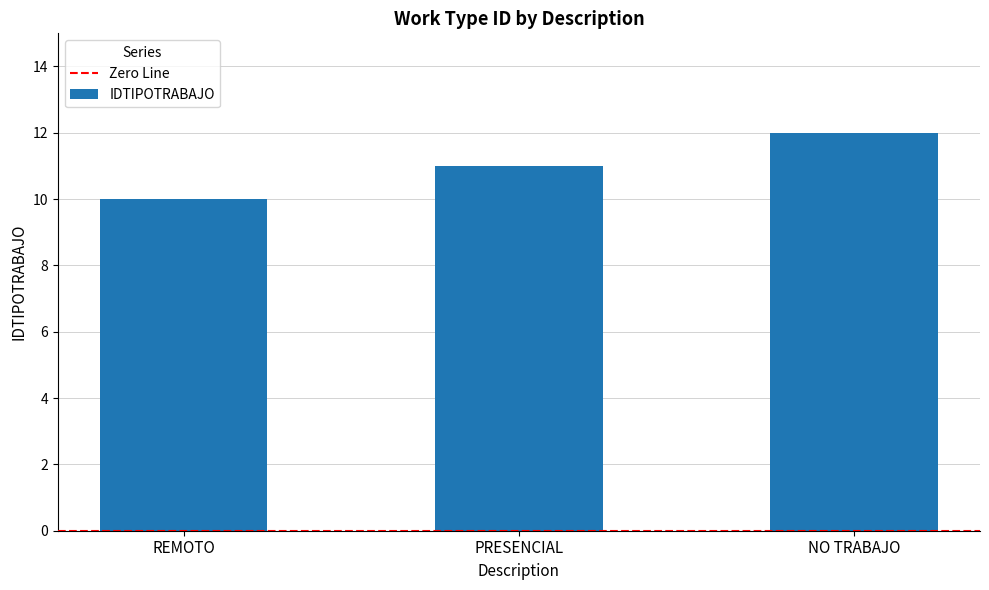

True or false: the data shows 12 at NO TRABAJO.

True